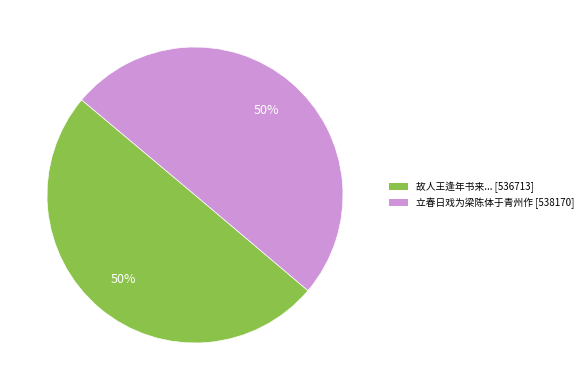

To the nearest percent, what is the average slice percentage?

50%